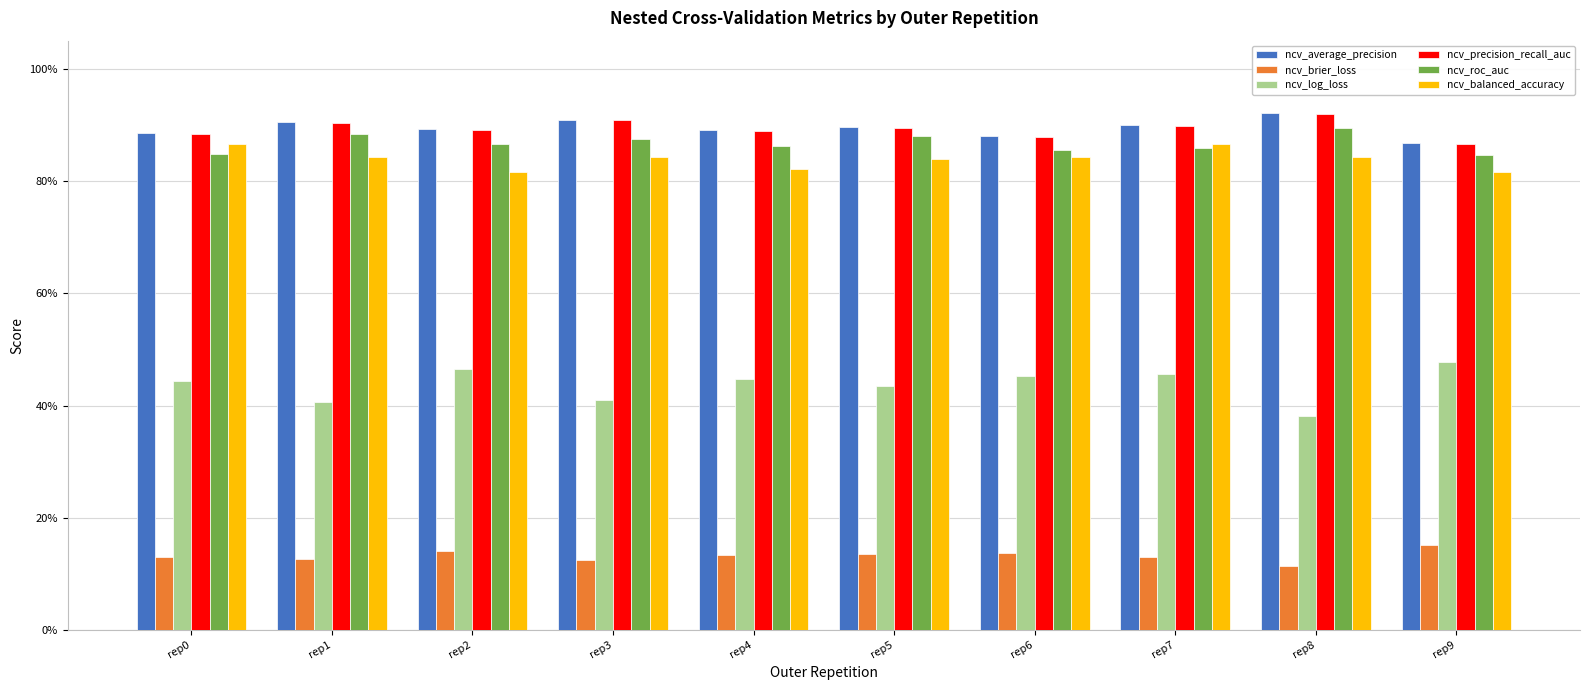

What is the average value of the ncv_average_precision series?

0.9